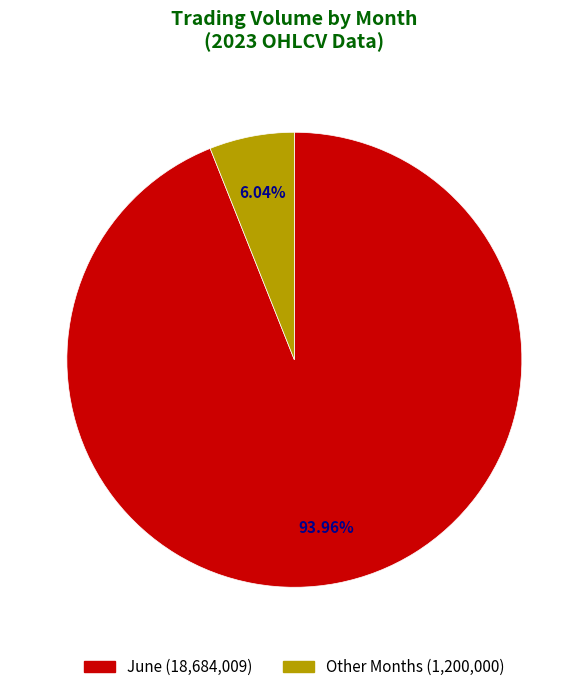

Does any single category account for the majority?

Yes